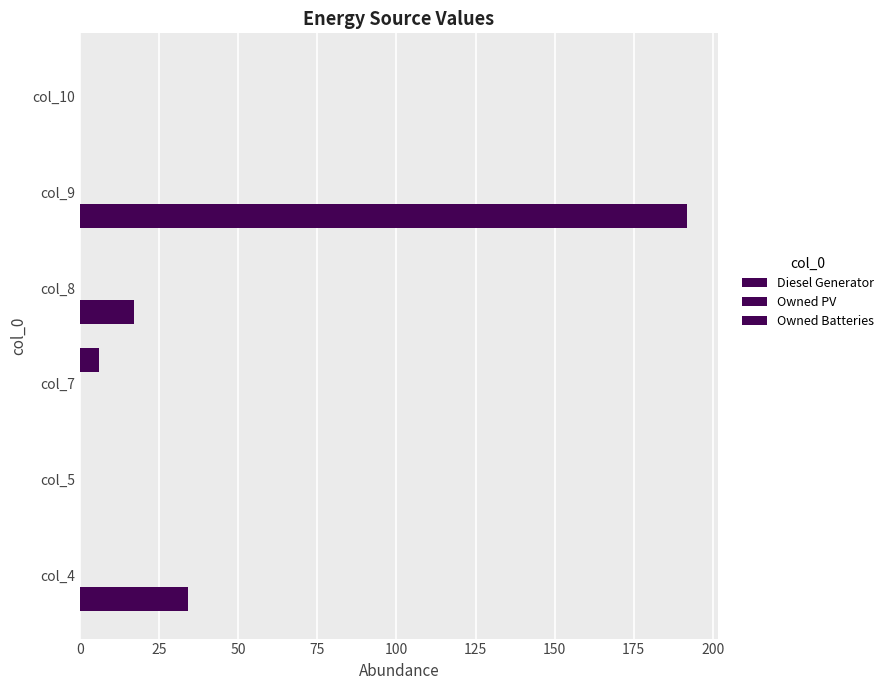

Reading left to right, transcribe all the data shown in this chart.

Diesel Generator: 34.0	0.0	0.0	17.0	192.0	0.0
Owned PV: 0.2	0.2	0.2	0.2	0.2	0.2
Owned Batteries: 0.0	0.0	6.0	0.0	0.0	0.0